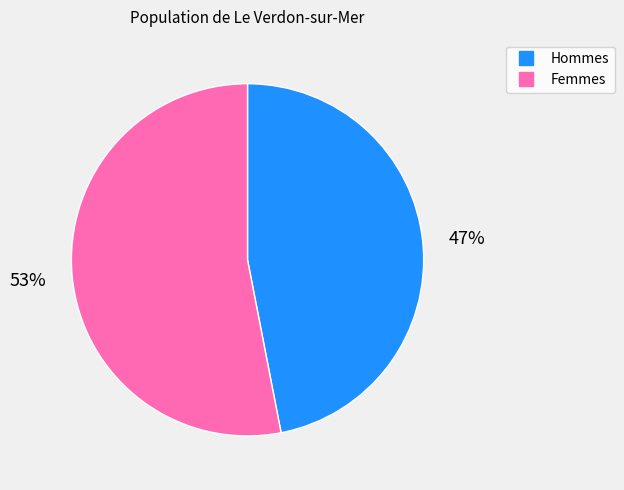

Does any single category account for the majority?

Yes